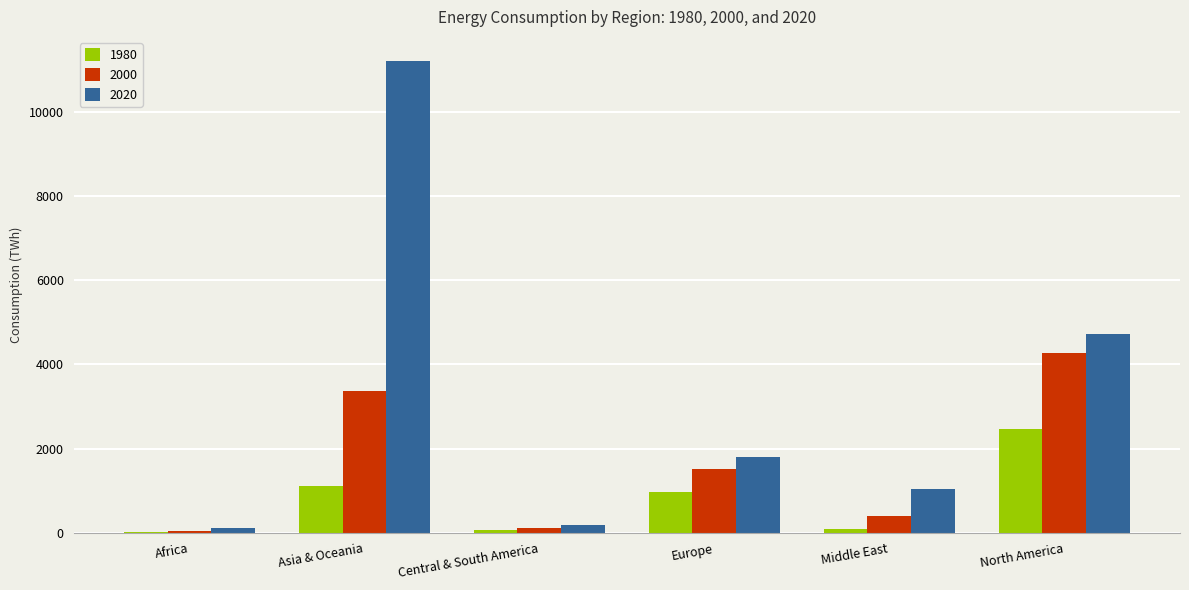

What is the sum of all 2020 values?

19068.8